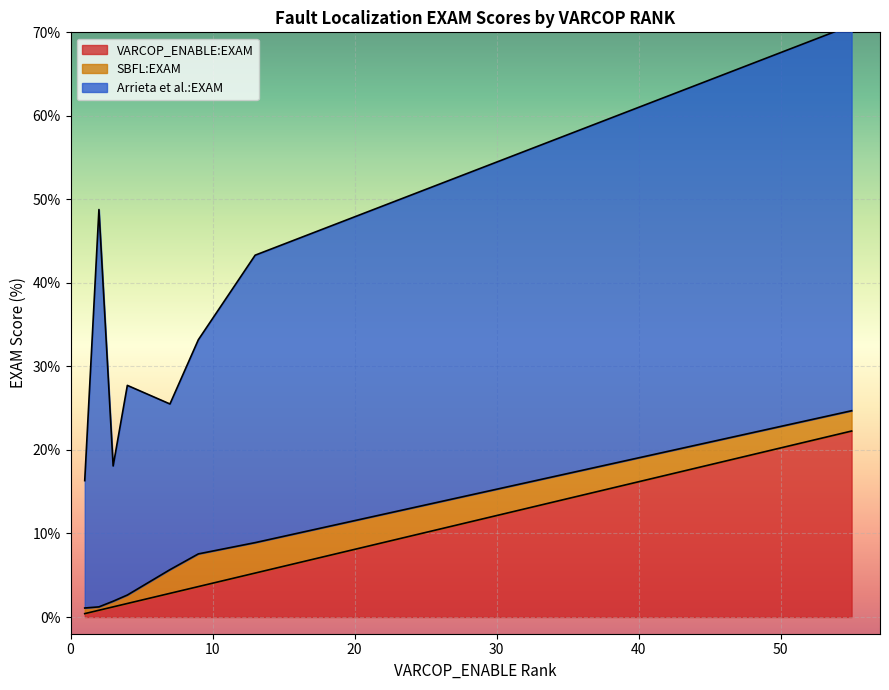

Which series ends up on top after the final intersection of SBFL:EXAM and VARCOP_ENABLE:EXAM?

SBFL:EXAM